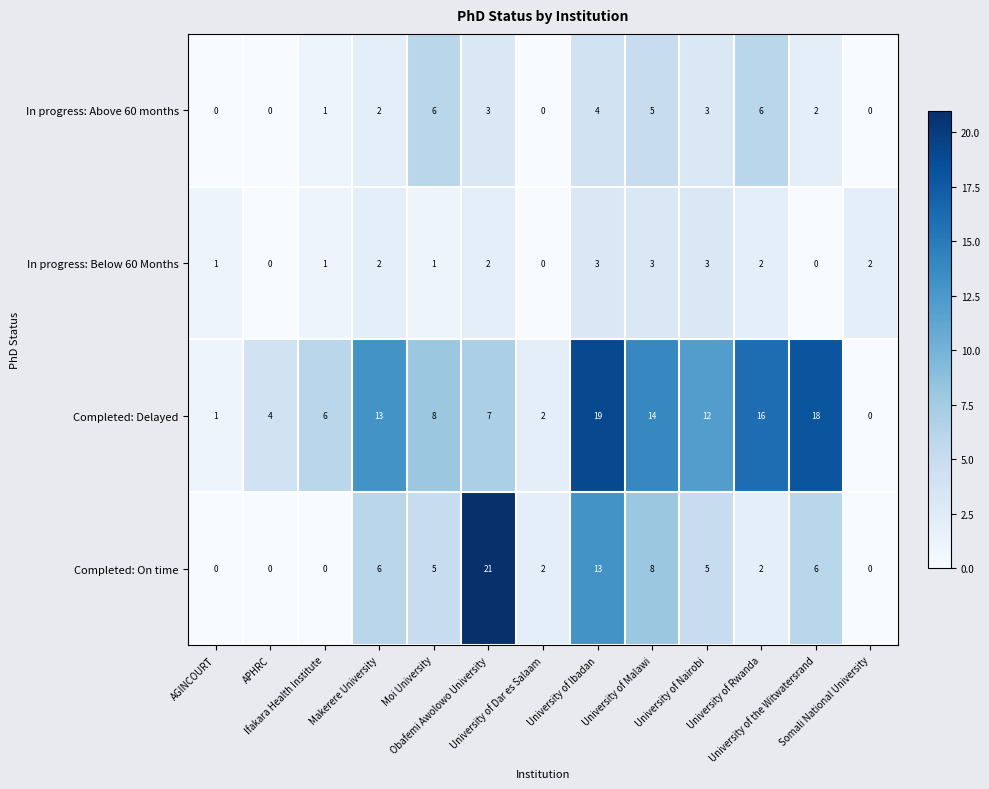

How many positive values does the In progress: Above 60 months series have?

9